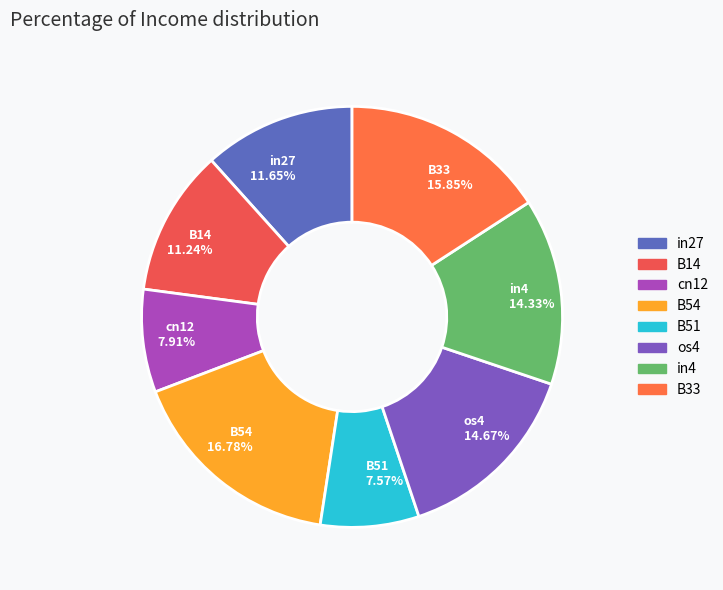

Is the sum of in4 14.33% and B33 15.85% greater than half?

No